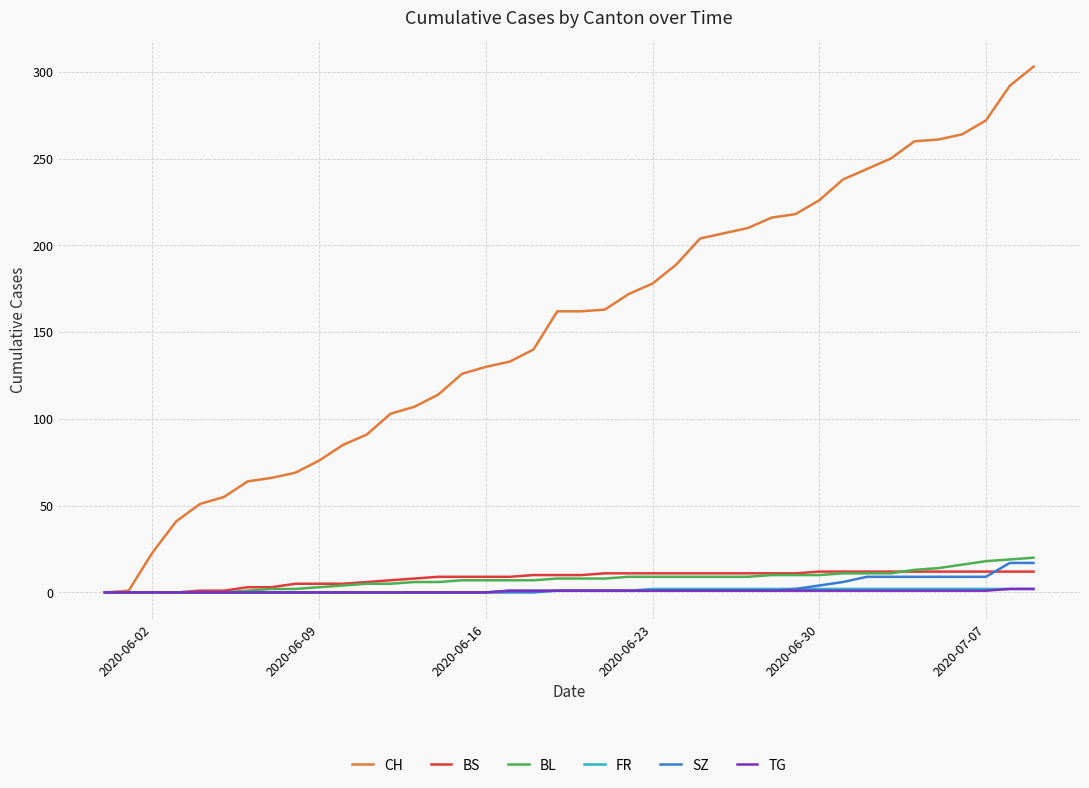

Which series has the largest total across all categories?

CH